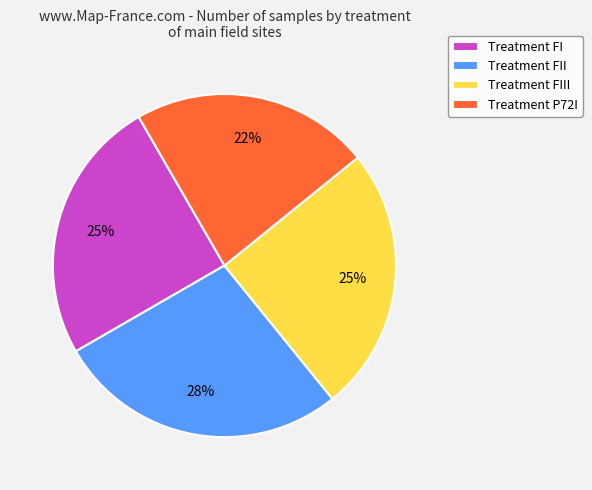

Do Treatment FII and Treatment FI together represent more than half of the pie?

Yes